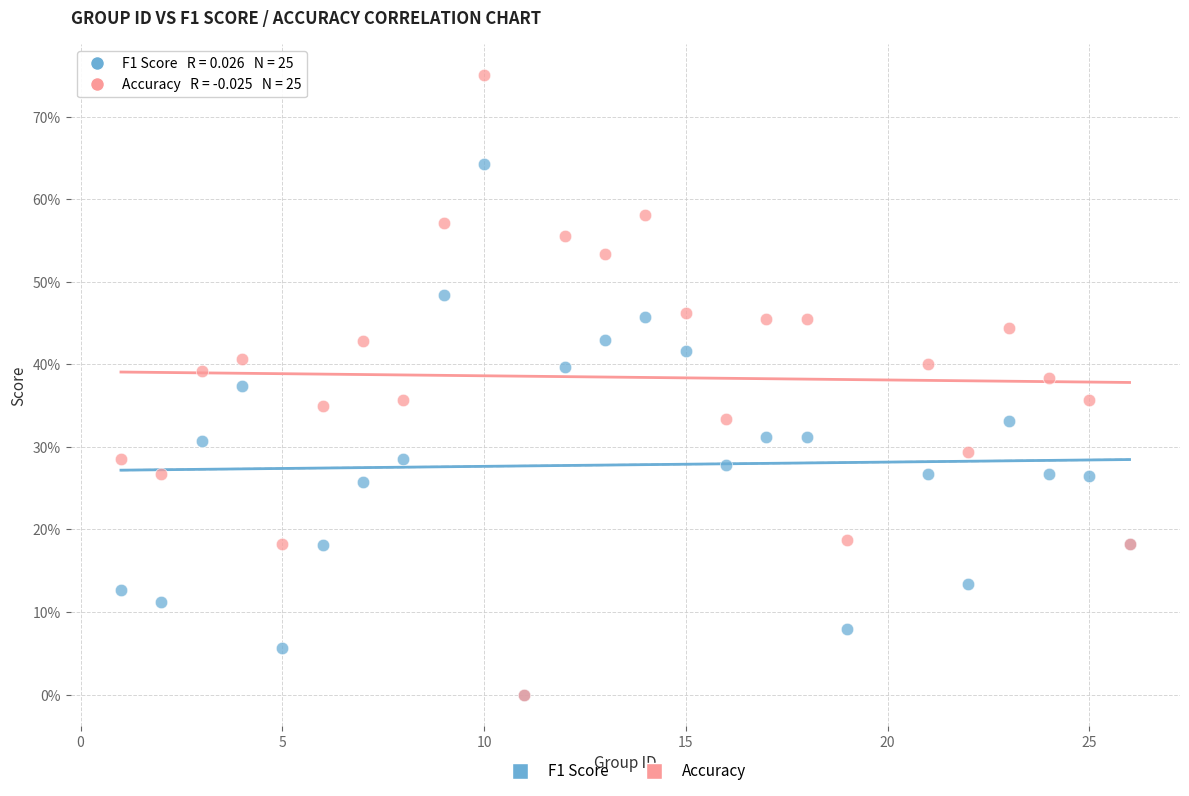

What are all the series names shown in the legend?

F1 Score, Accuracy